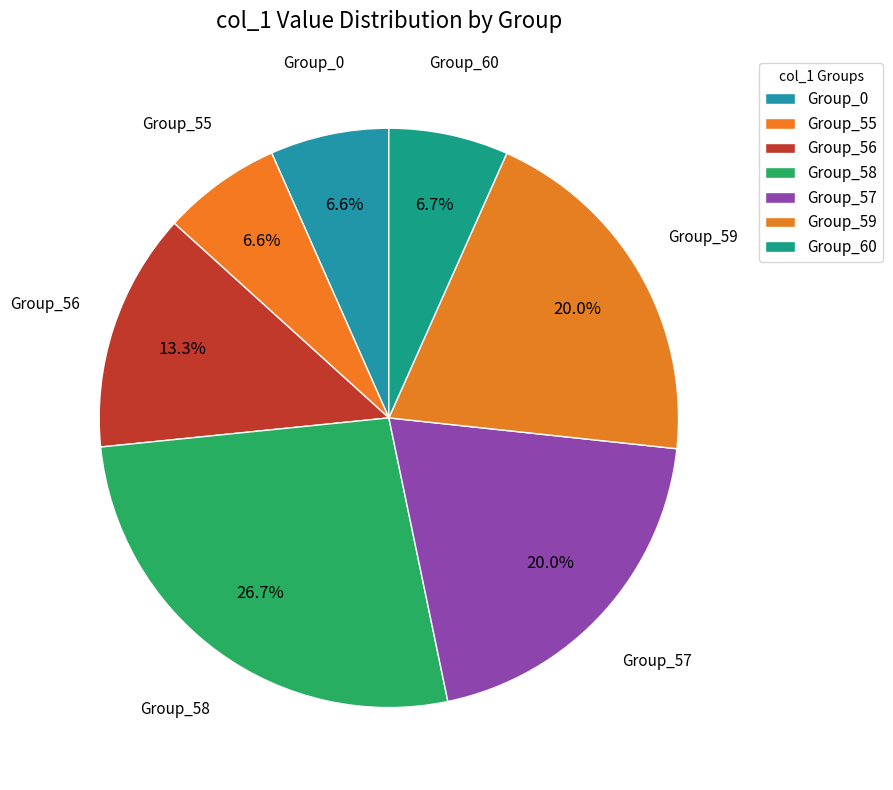

How many slices are in this pie chart?

7